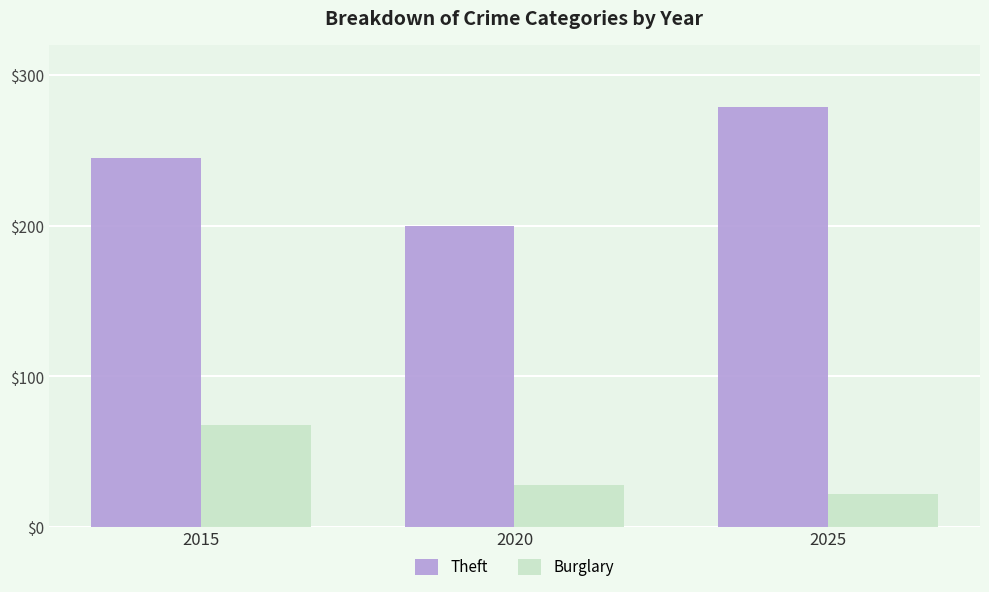

Which series has the largest range (max minus min)?

Theft